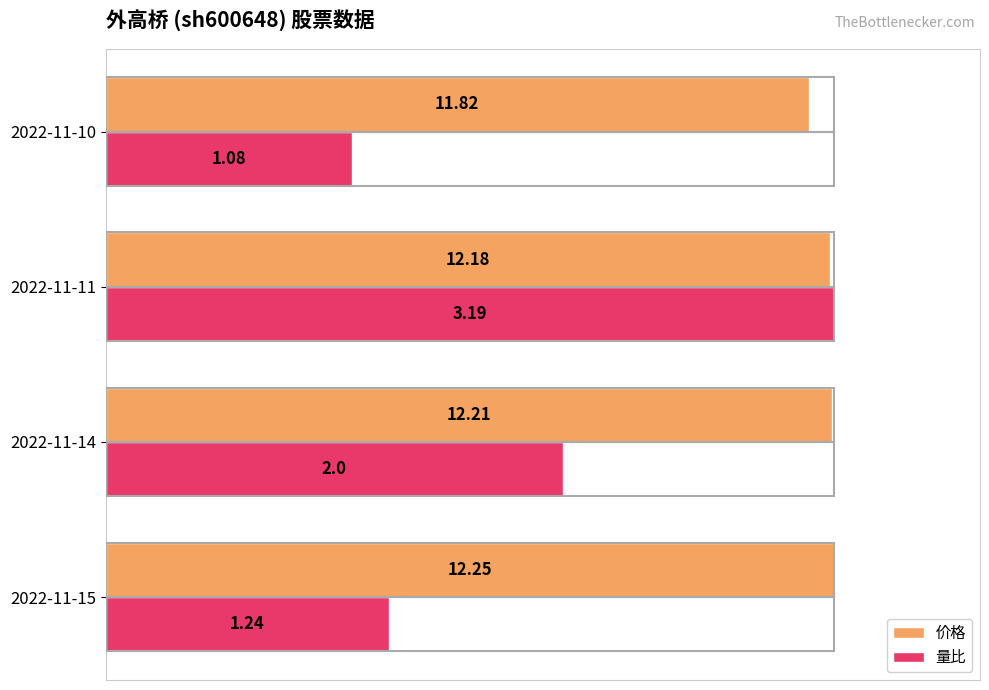

What are all the series names shown in the legend?

价格, 量比